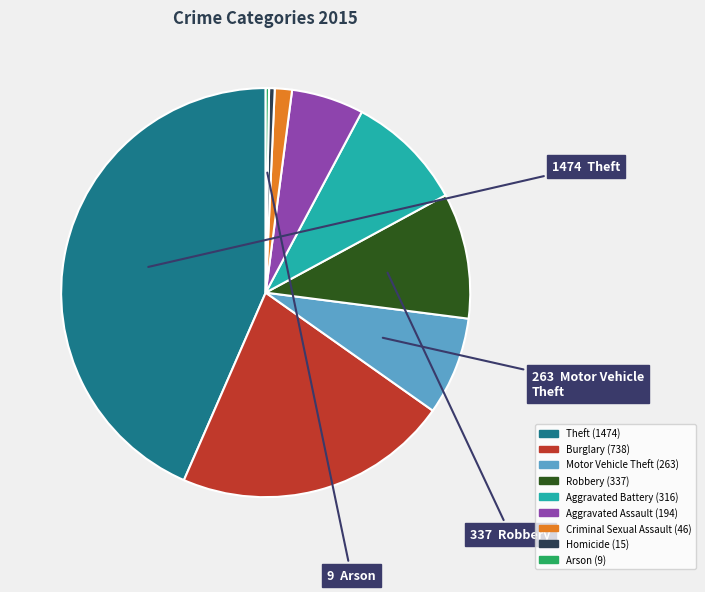

Is there any slice that represents more than half of the pie?

No